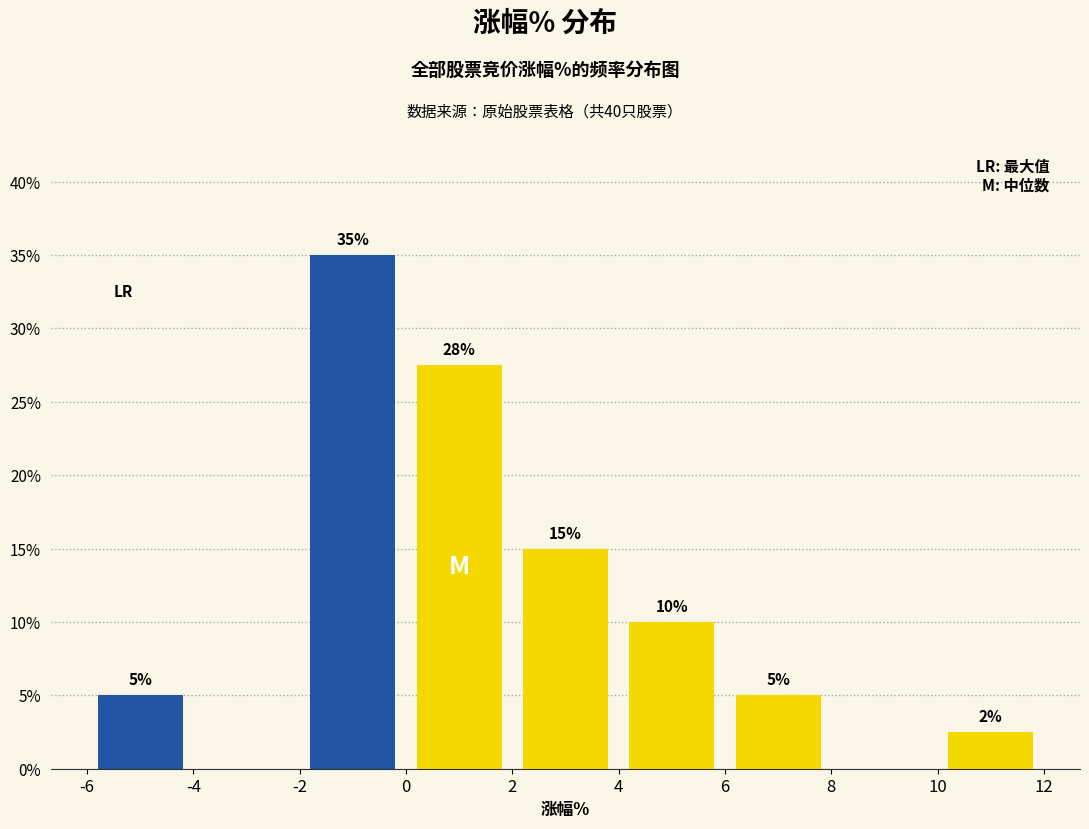

Over which range of the x-axis is the bar tallest?

-2 to 0